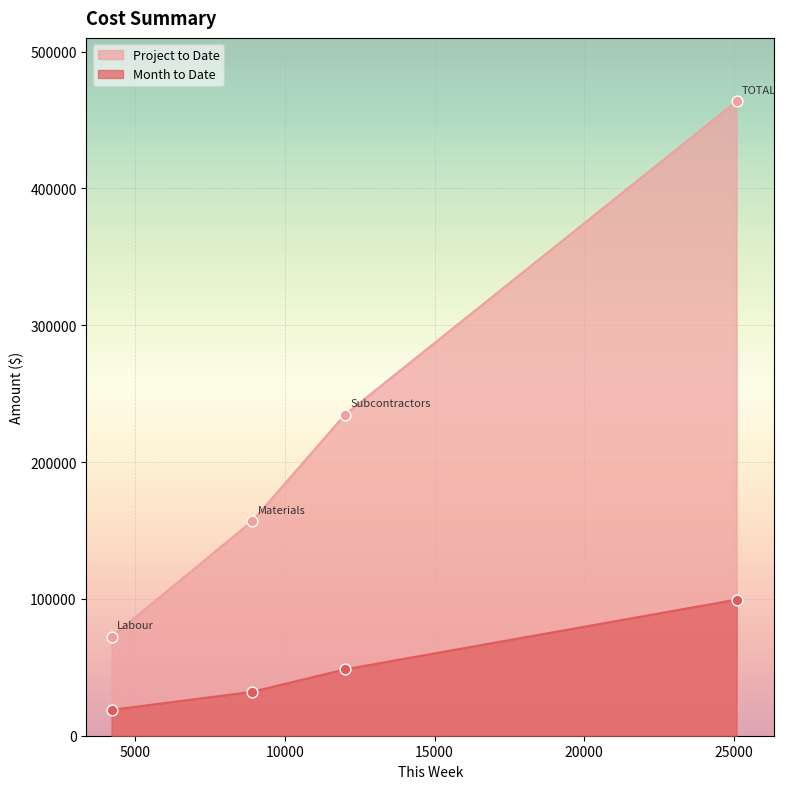

Which series has the largest total across all categories?

Project to Date